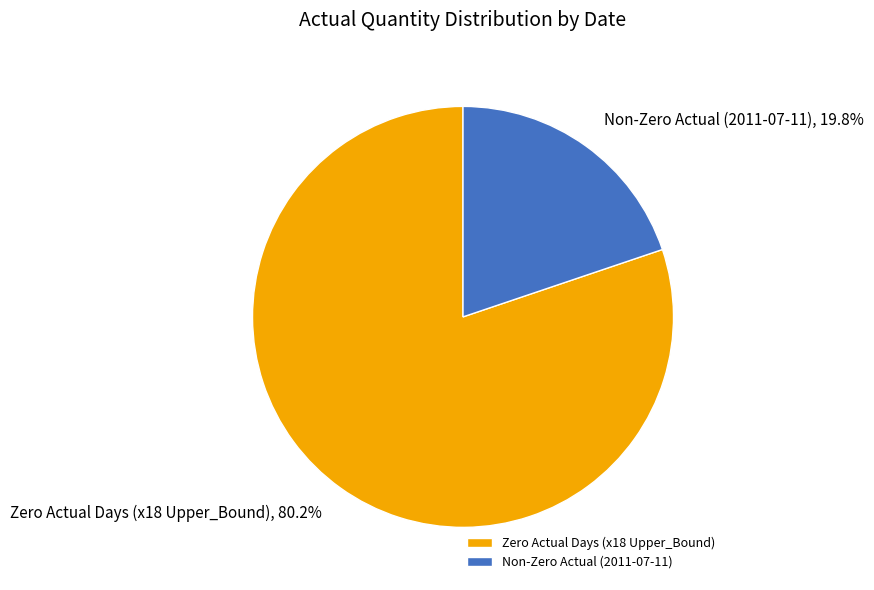

Rank the categories by value from highest to lowest.

Zero Actual Days (x18 Upper_Bound), Non-Zero Actual (2011-07-11)